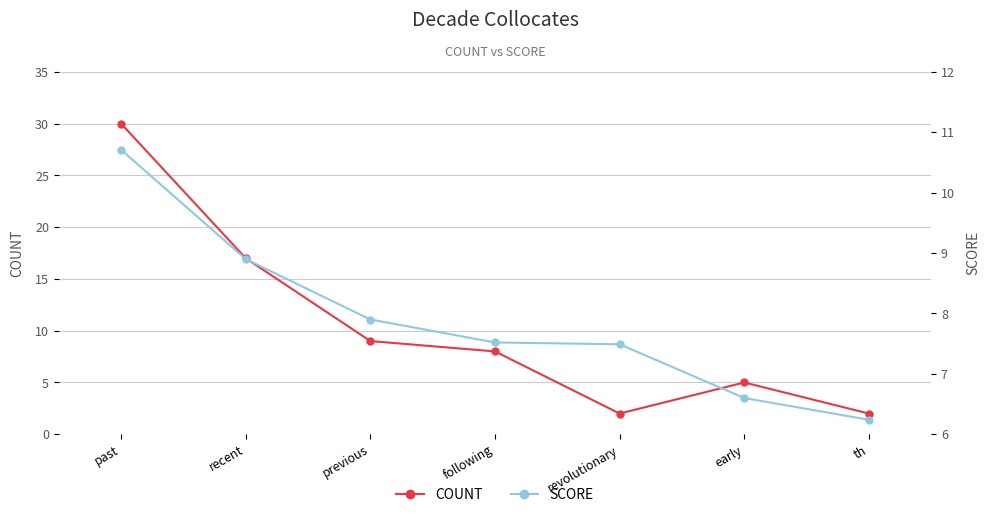

What is the label of the 7th point from the left?

th